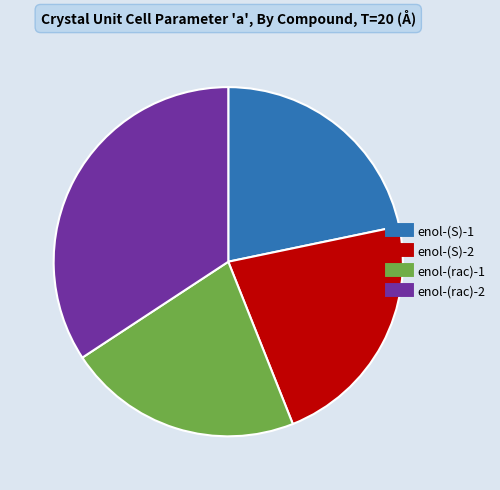

Combined, do enol-(S)-2 and enol-(rac)-1 account for over 50%?

No